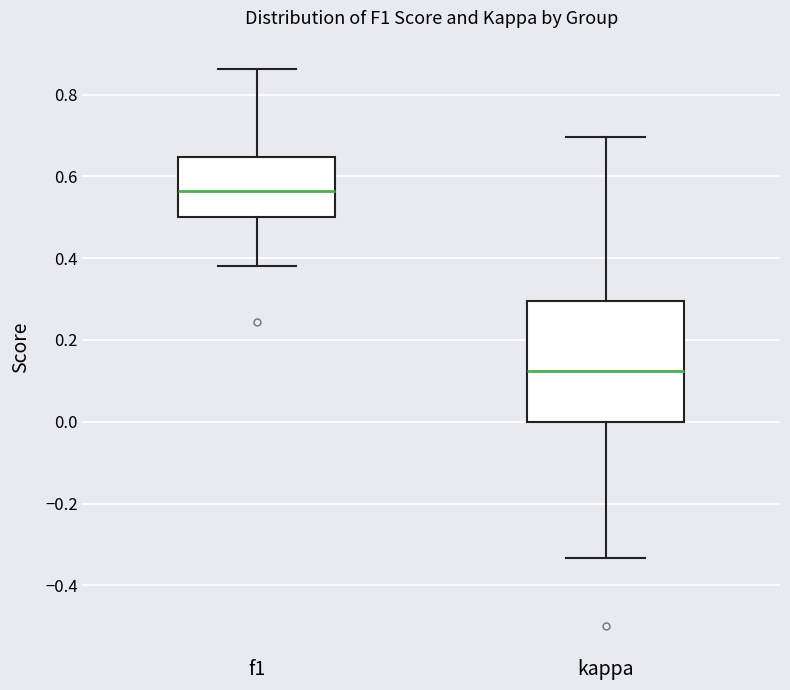

Reading left to right, transcribe this box plot: for each box, give where its median line is, the range the box spans, and where its two whiskers end, as read against the y-axis. The values are not printed on the chart, so give them approximately, as read against the axis.

f1: median 0.56, box 0.50 to 0.64, whiskers 0.38 to 0.86
kappa: median 0.12, box 0.00 to 0.30, whiskers -0.34 to 0.70